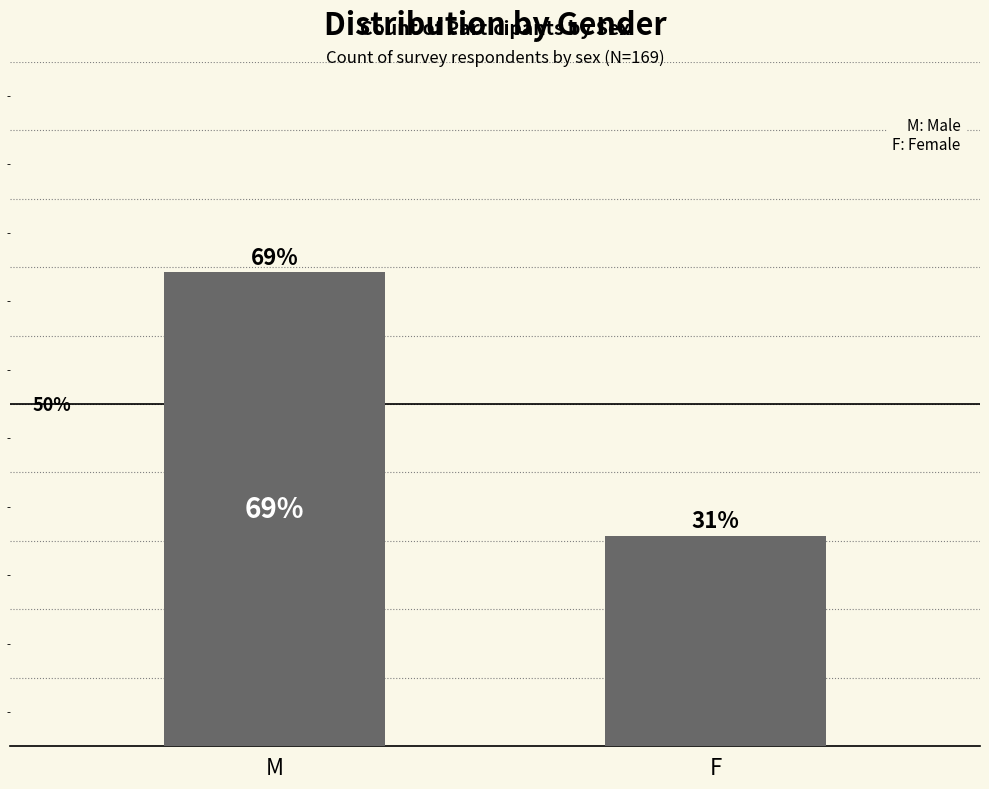

Between F and M, which is larger?

M